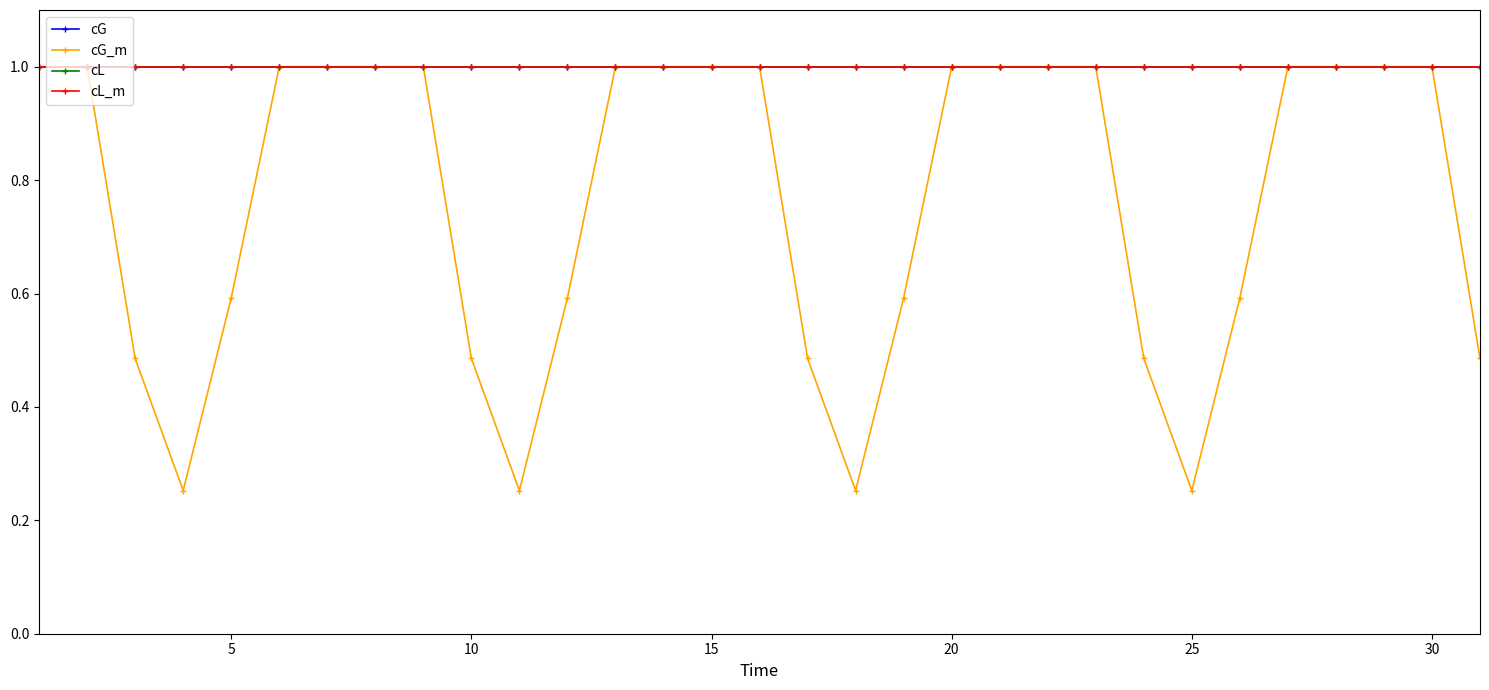

How many lines are shown in the chart?

4